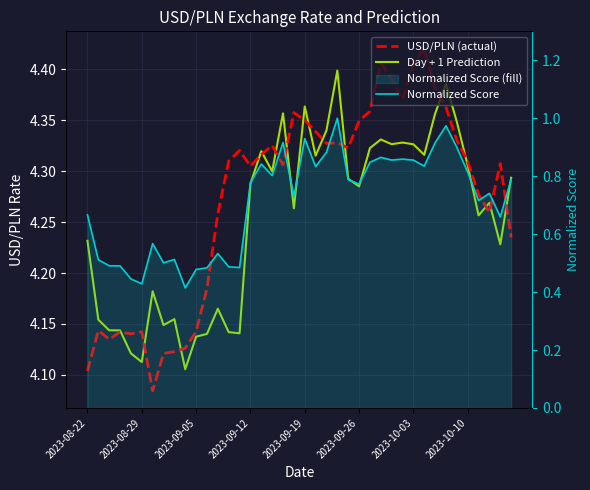

True or false: USD/PLN (actual) and Day + 1 Prediction intersect in this chart.

True